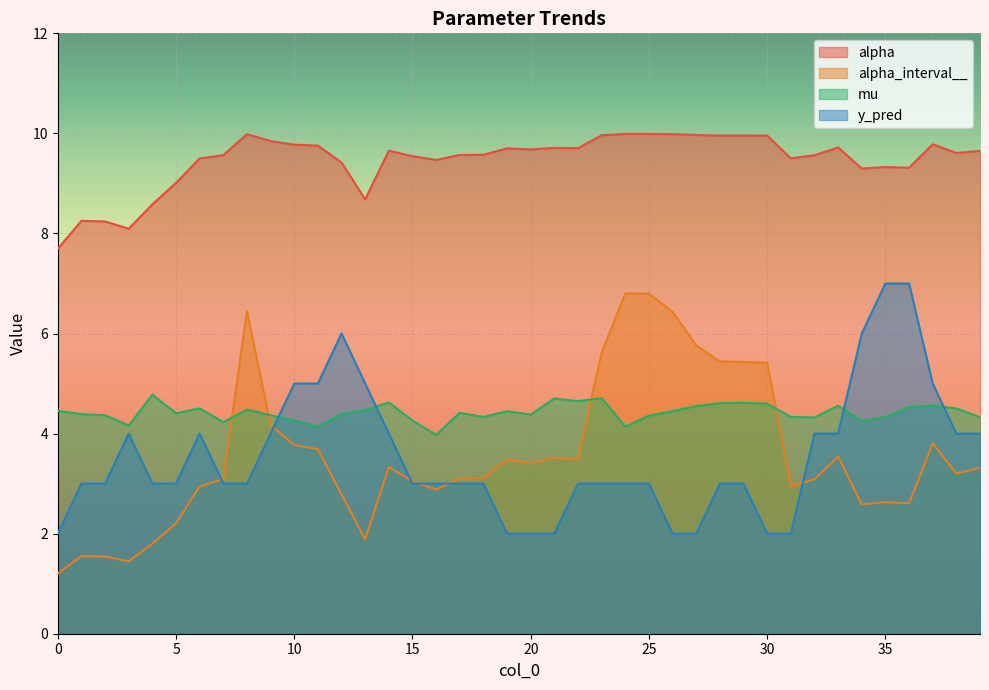

List the series in order of their peak value, lowest first.

mu, alpha_interval__, y_pred, alpha